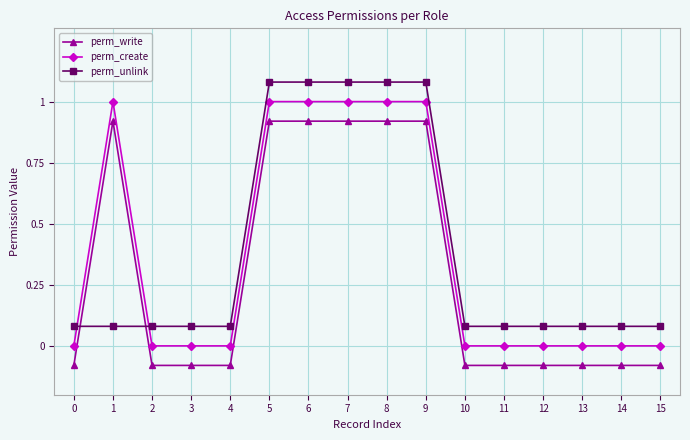

How many series are shown in this chart?

3